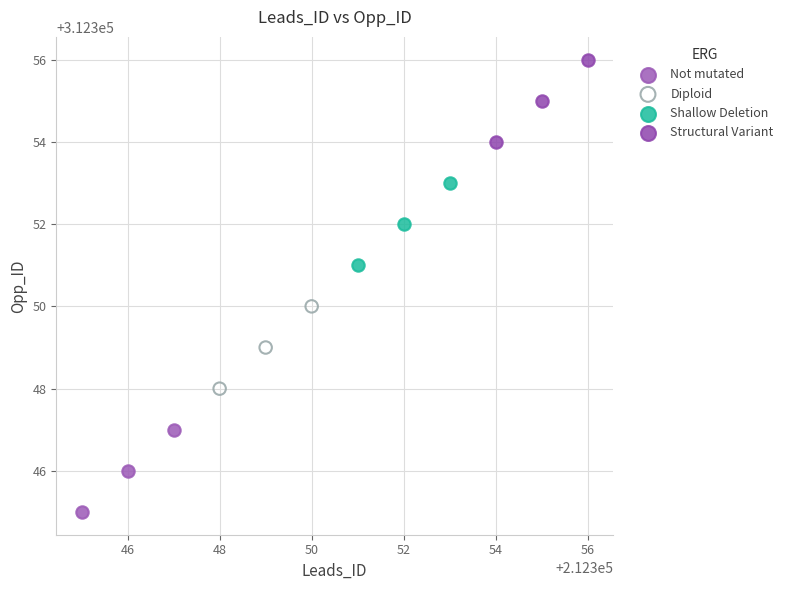

Which series reaches the minimum Y coordinate?

Not mutated